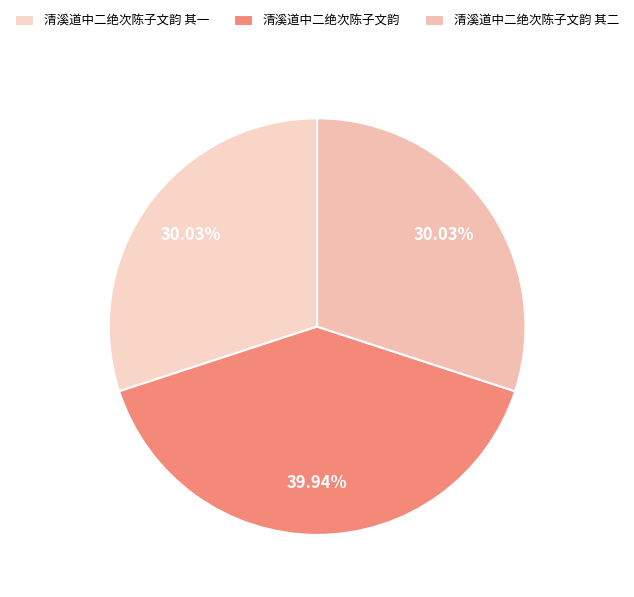

Approximately how many times larger is the value at 清溪道中二绝次陈子文韵 其二 compared to 清溪道中二绝次陈子文韵 其一?

1.0